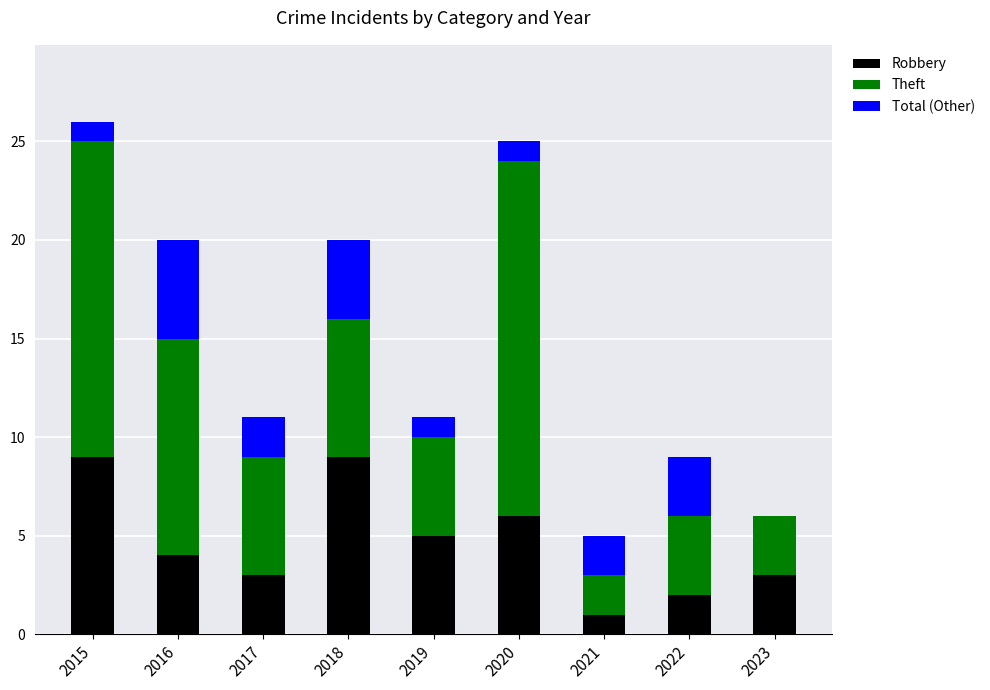

What is the total value across all series at 2016?

20